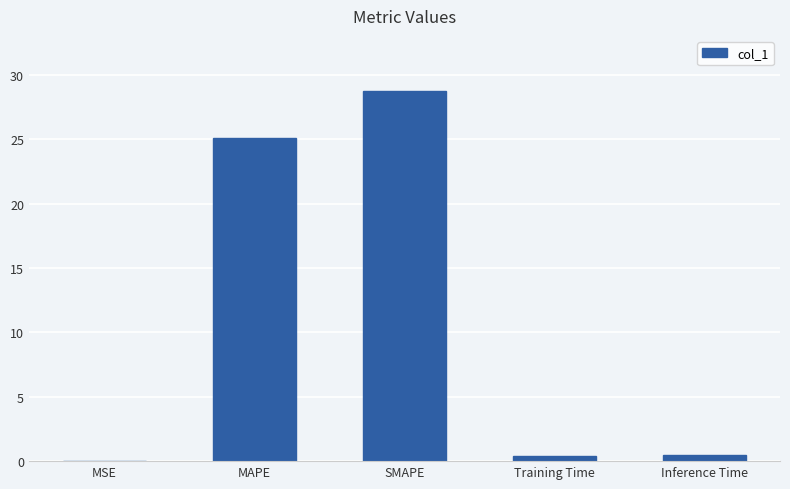

Are the bars horizontal?

No